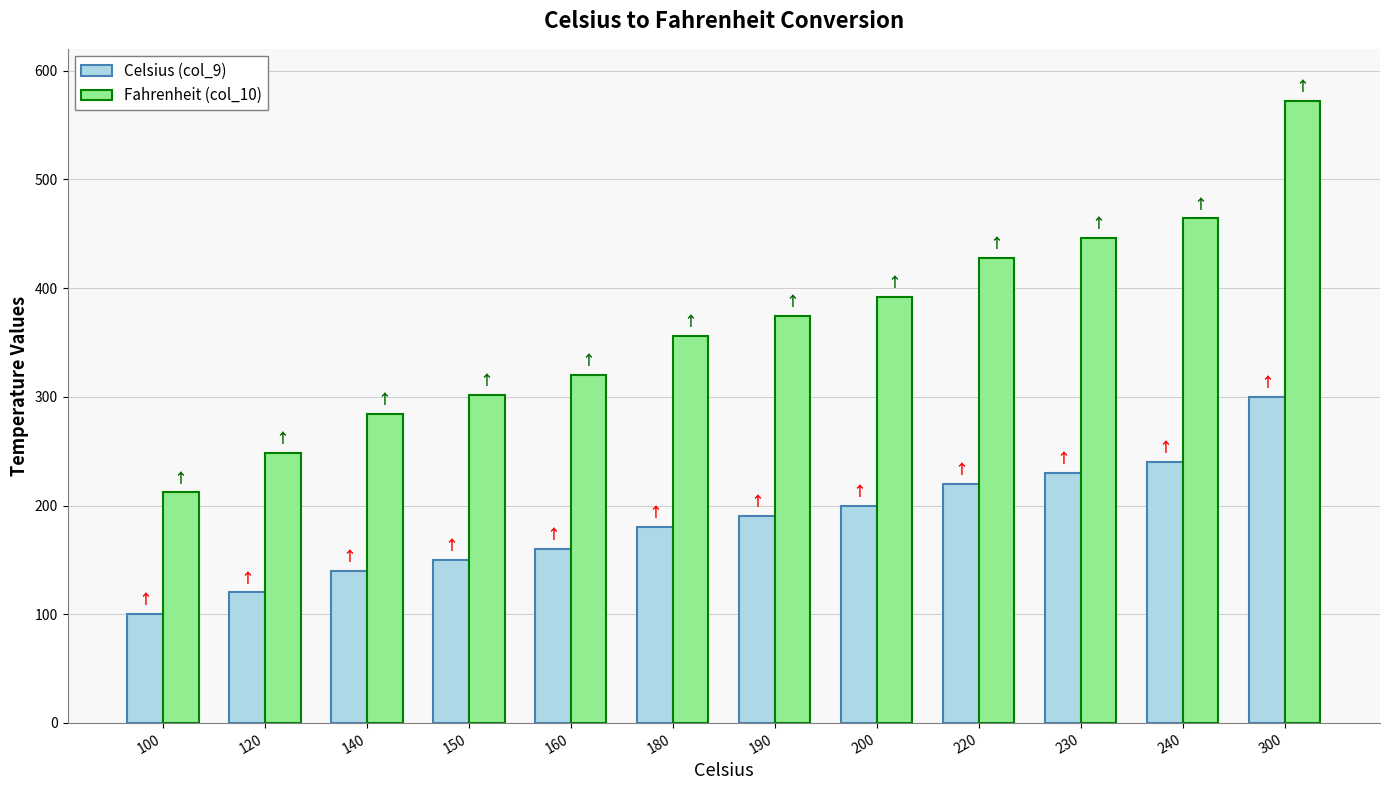

What are all the series names shown in the legend?

Celsius (col_9), Fahrenheit (col_10)